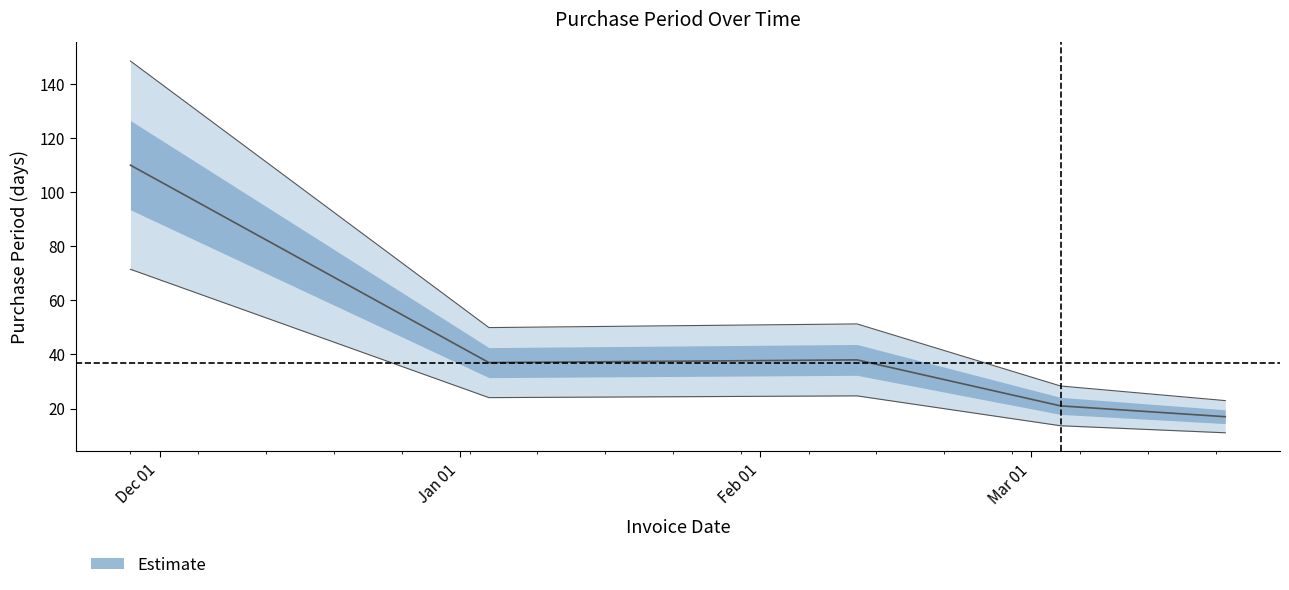

At which category does the data reach its first local peak?

2017-02-11